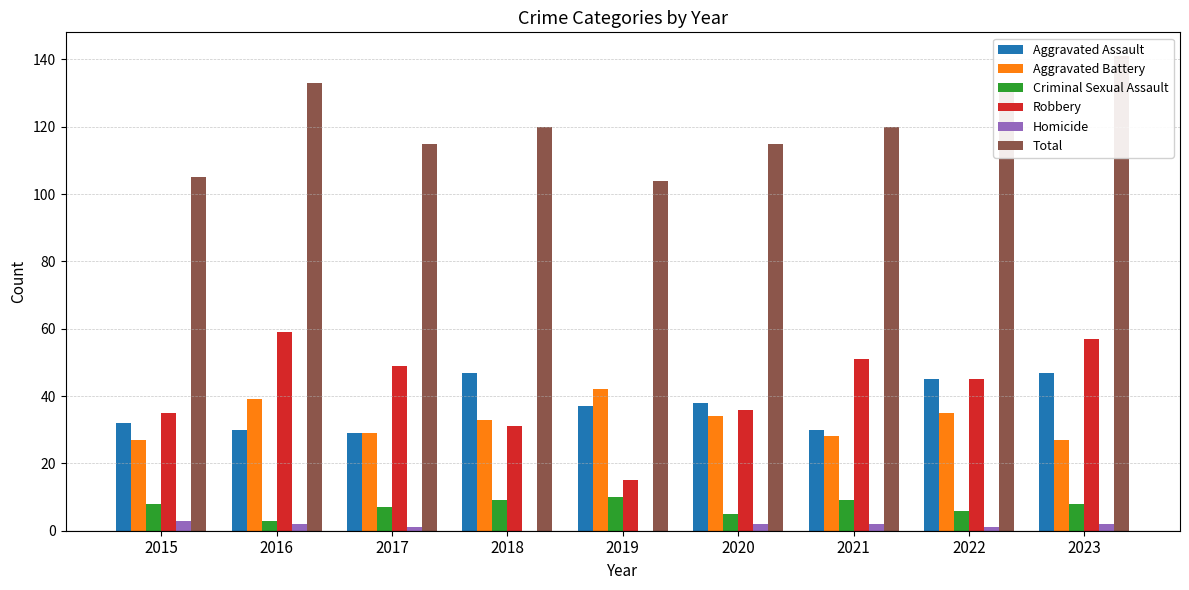

What is the lowest value of the Aggravated Assault series?

29